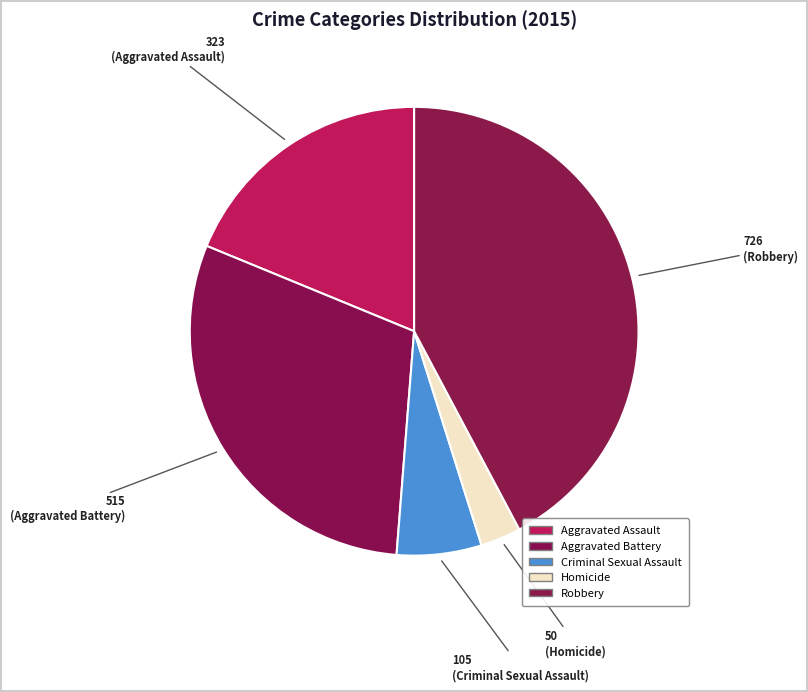

Does Criminal Sexual Assault account for over 50% of the chart?

No